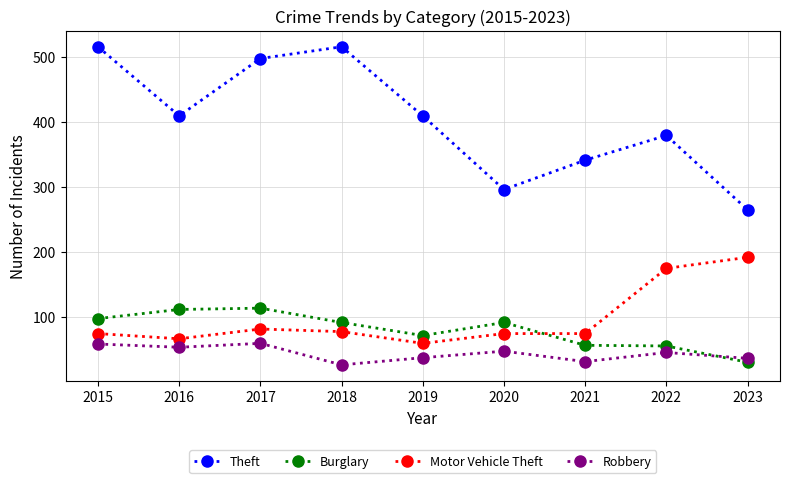

Does the chart display data point markers on the line(s)?

Yes